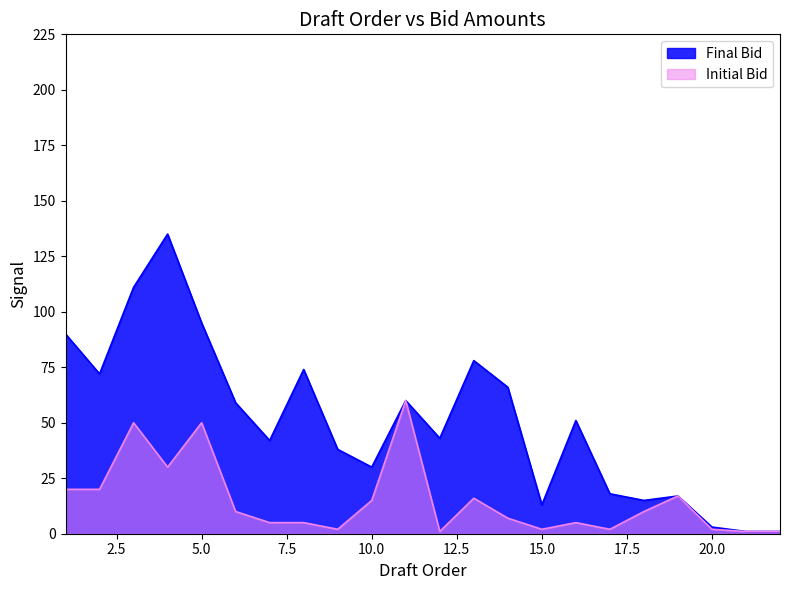

Reading right to left, transcribe all the data shown in this chart.

Final Bid: 1	1	3	17	15	18	51	13	66	78	43	60	30	38	74	42	59	95	135	111	72	90
Initial Bid: 1	1	2	17	10	2	5	2	7	16	1	60	15	2	5	5	10	50	30	50	20	20